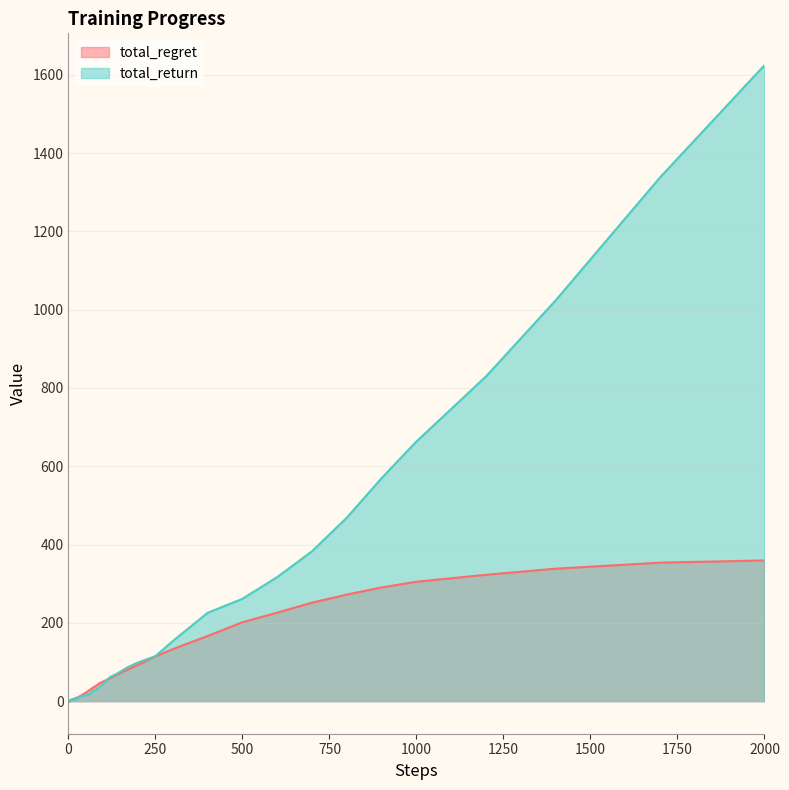

The total_regret series shows 322.9 at 1200. True or false?

True